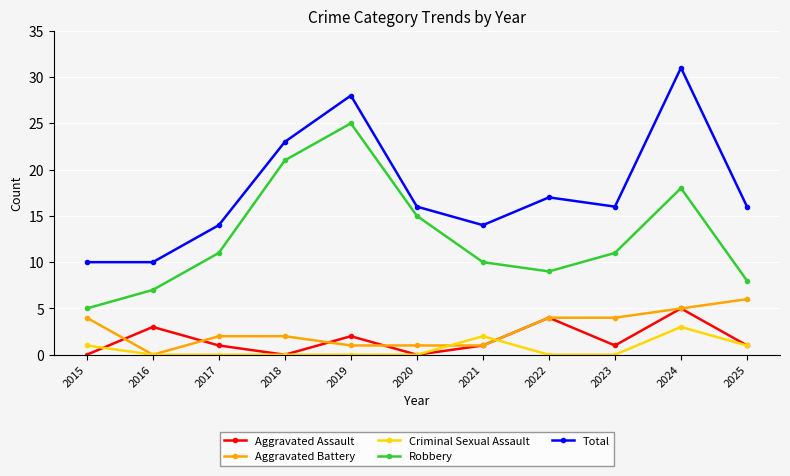

How many lines are shown in the chart?

5